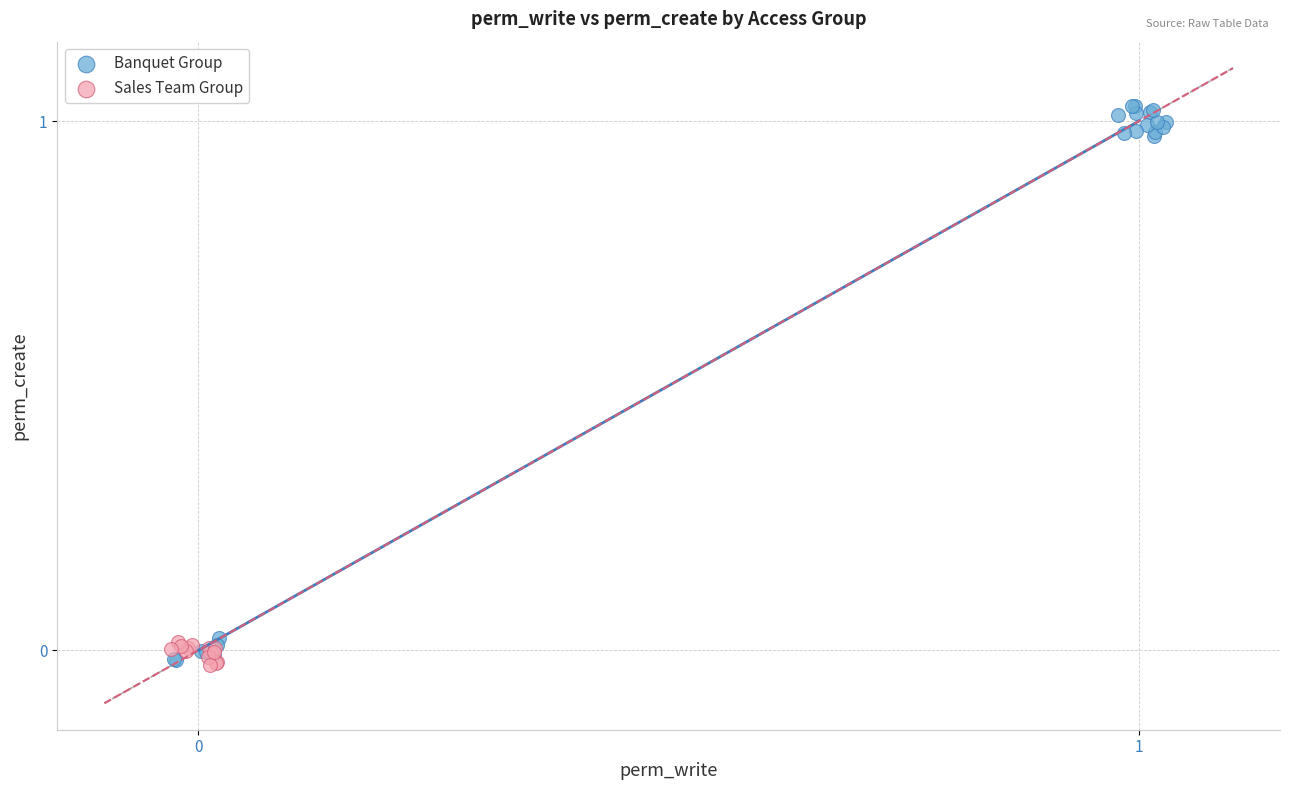

Which series reaches the maximum Y coordinate?

Banquet Group